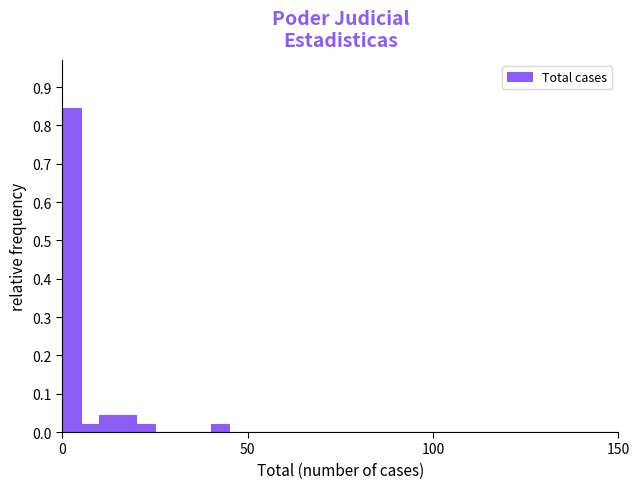

Read against the x-axis, roughly where is the centre of the tallest bar?

5